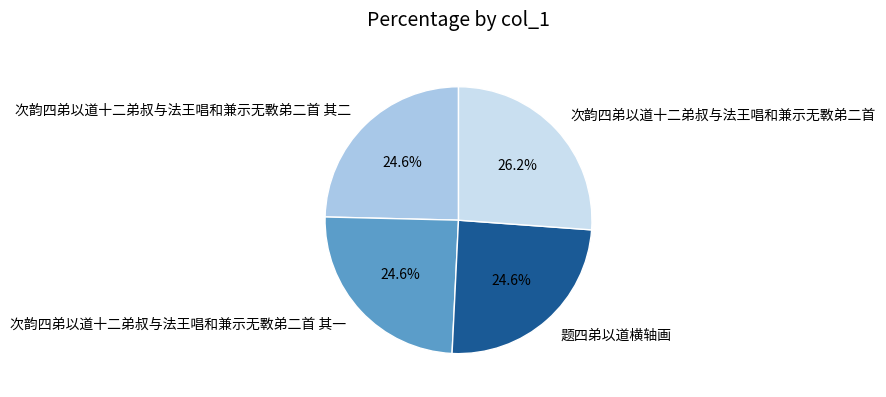

What percentage do 次韵四弟以道十二弟叔与法王唱和兼示无斁弟二首 and 次韵四弟以道十二弟叔与法王唱和兼示无斁弟二首 其二 together represent?

50.8%